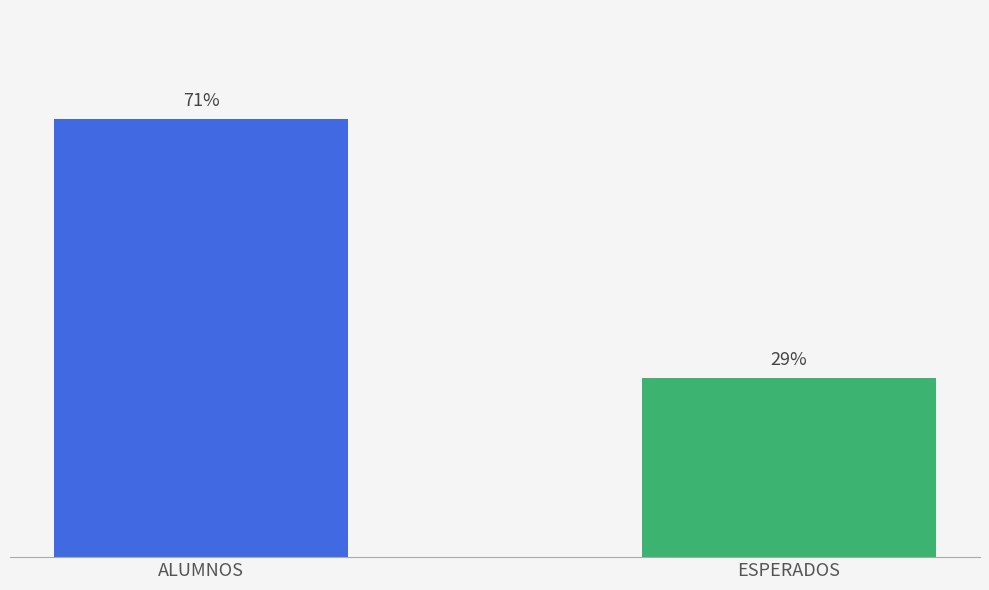

What is the label of the 1st bar from the left?

ALUMNOS